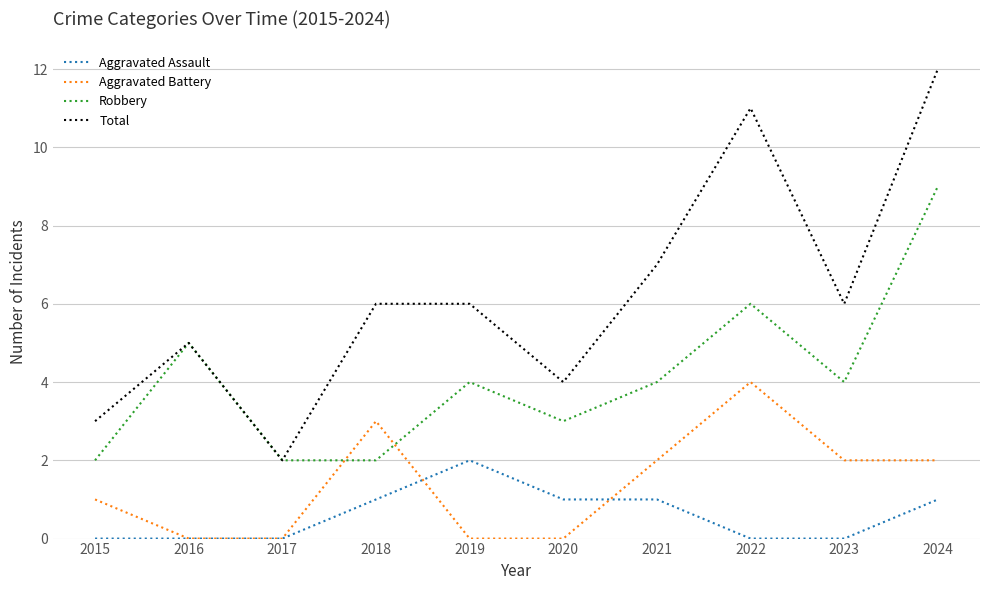

Is it true that Robbery equals 6 at 2022?

True